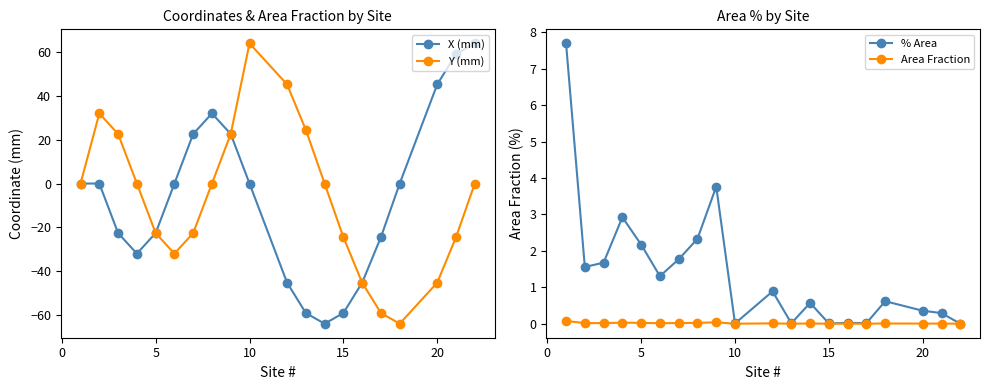

How many values in the Y (mm) series are below 0?

11